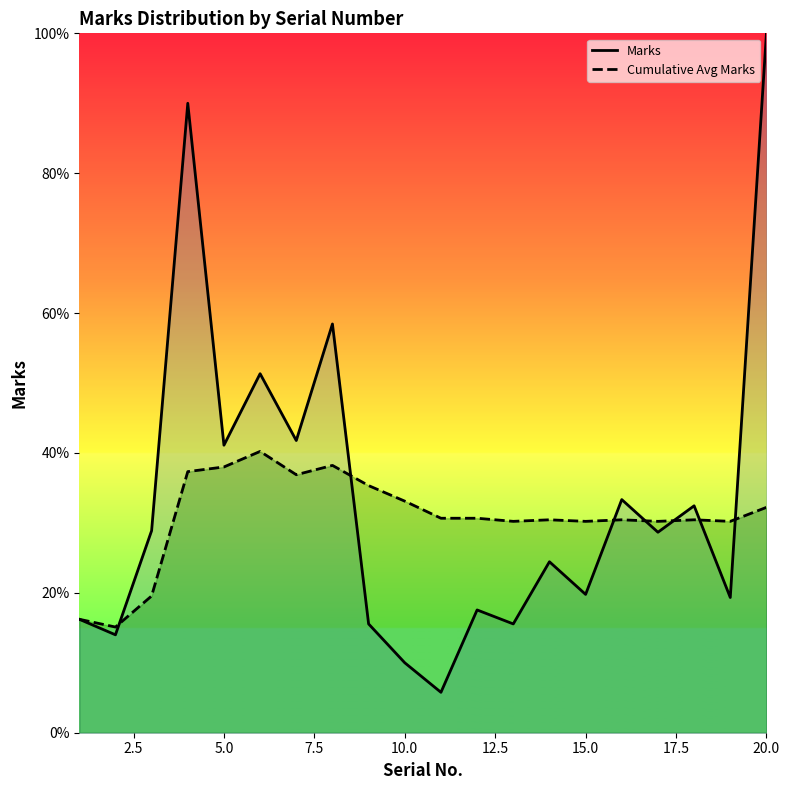

What is the smallest value displayed?

5.8